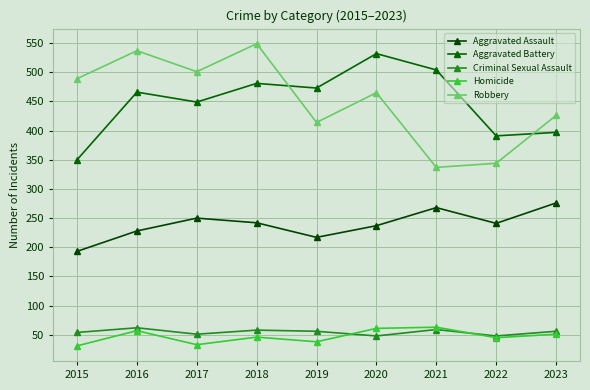

Count the number of data series in this chart.

5